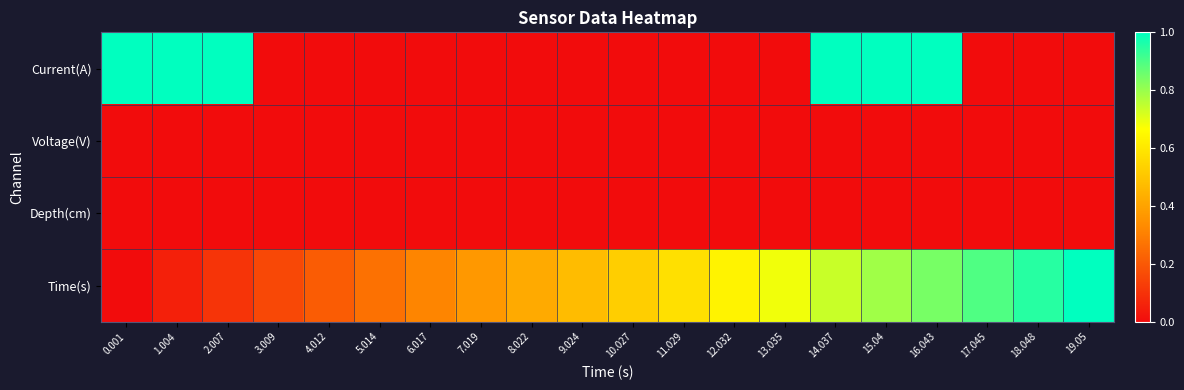

How many distinct data groups are displayed?

4